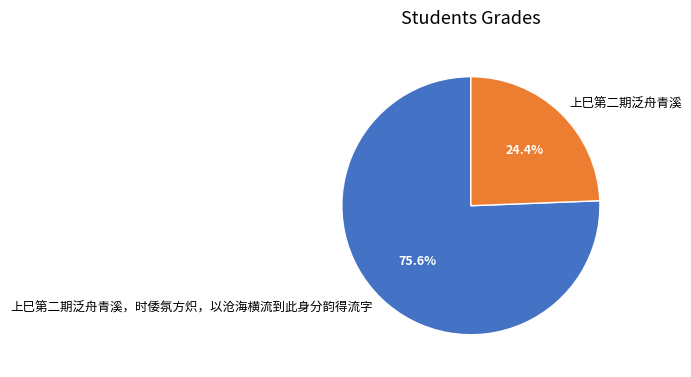

Approximately how many times larger is the value at 上巳第二期泛舟青溪 compared to 上巳第二期泛舟青溪，时倭氛方炽，以沧海横流到此身分韵得流字?

0.3